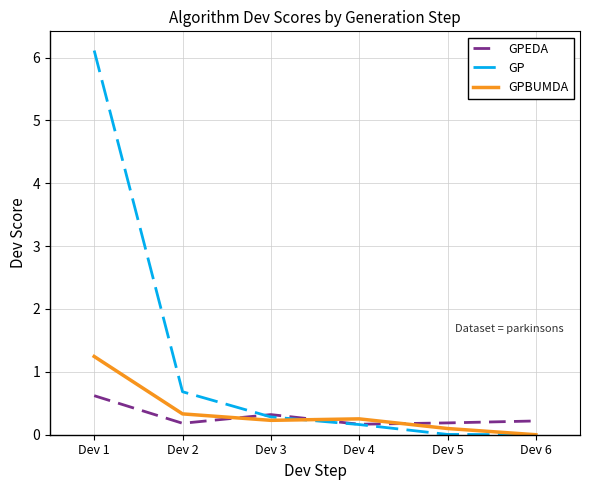

What are all the series names shown in the legend?

GPEDA, GP, GPBUMDA